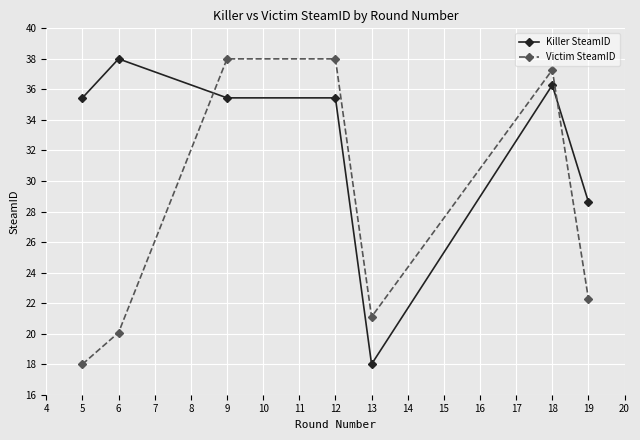

How many times do Victim SteamID and Killer SteamID cross each other?

2